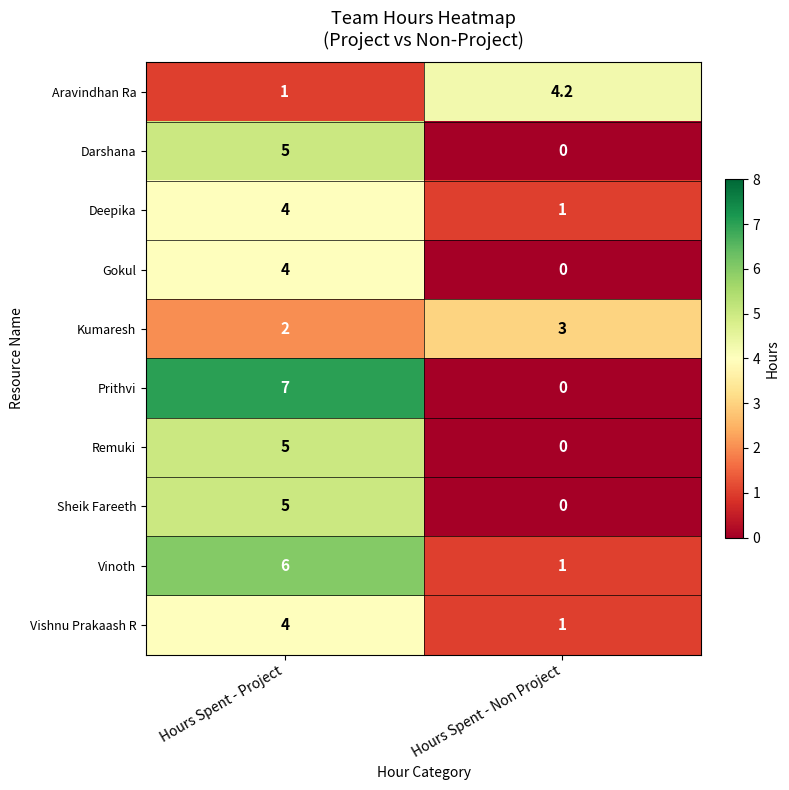

Reading left to right, list all the values displayed in this chart.

Aravindhan Ra: Hours Spent - Project=1.0	Hours Spent - Non Project=4.2
Darshana: Hours Spent - Project=5.0	Hours Spent - Non Project=0.0
Deepika: Hours Spent - Project=4.0	Hours Spent - Non Project=1.0
Gokul: Hours Spent - Project=4.0	Hours Spent - Non Project=0.0
Kumaresh: Hours Spent - Project=2.0	Hours Spent - Non Project=3.0
Prithvi: Hours Spent - Project=7.0	Hours Spent - Non Project=0.0
Remuki: Hours Spent - Project=5.0	Hours Spent - Non Project=0.0
Sheik Fareeth: Hours Spent - Project=5.0	Hours Spent - Non Project=0.0
Vinoth: Hours Spent - Project=6.0	Hours Spent - Non Project=1.0
Vishnu Prakaash R: Hours Spent - Project=4.0	Hours Spent - Non Project=1.0